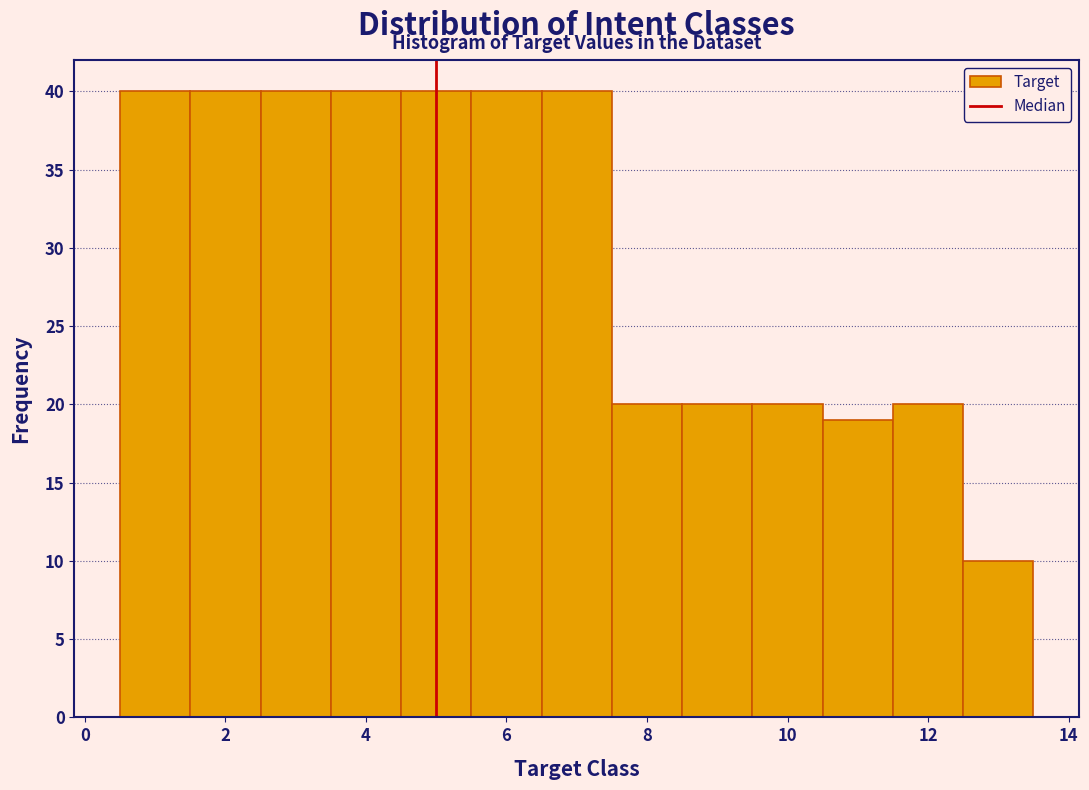

How tall is the bar that spans 6.5 to 7.5 on the x-axis? Neither the bar edges nor the heights are printed on the chart, so give them approximately, as read against the axes.

40